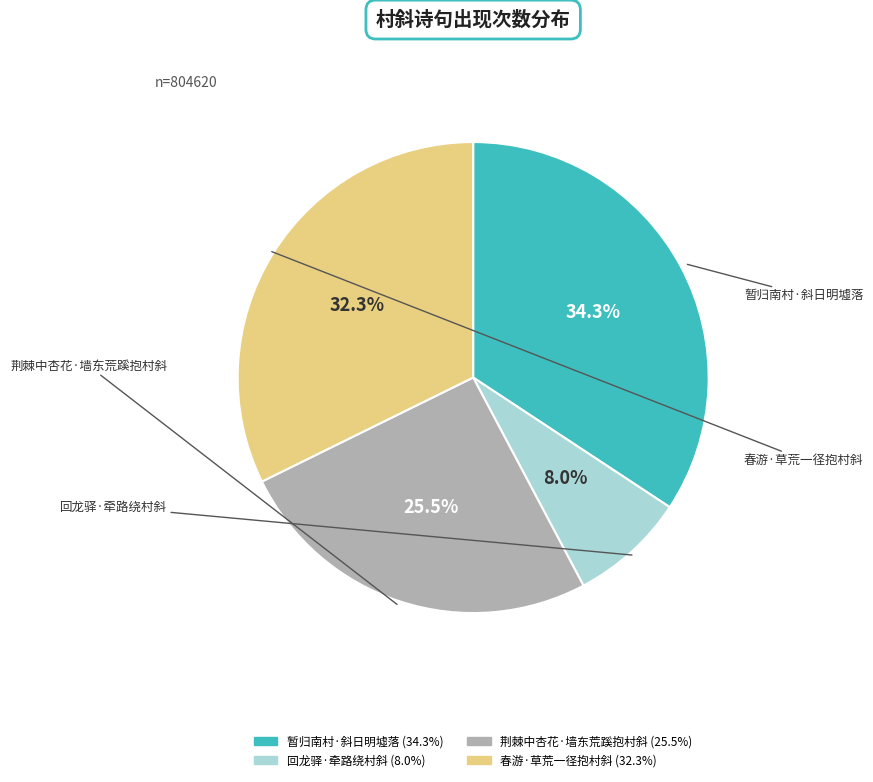

What portion of the pie excludes 回龙驿·牵路绕村斜?

92.0%